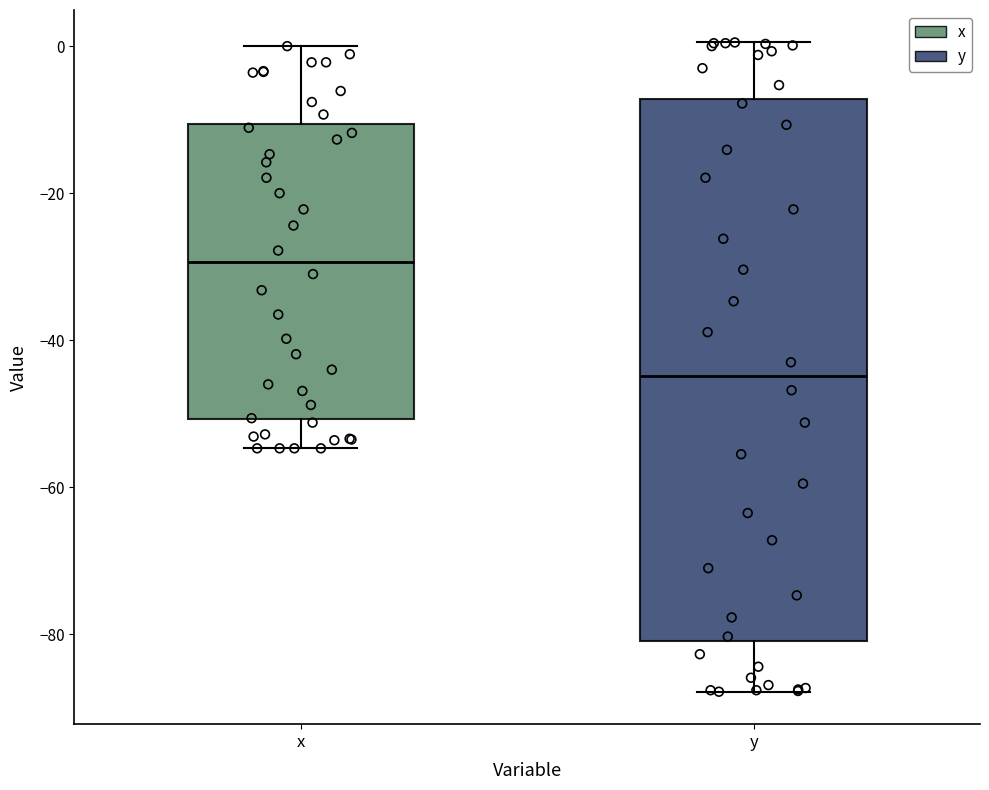

Reading left to right, transcribe this box plot: for each box, give where its median line is, the range the box spans, and where its two whiskers end, as read against the y-axis. The values are not printed on the chart, so give them approximately, as read against the axis.

x: median -30, box -50 to -10, whiskers -54 to 0
y: median -44, box -80 to -8, whiskers -88 to 0